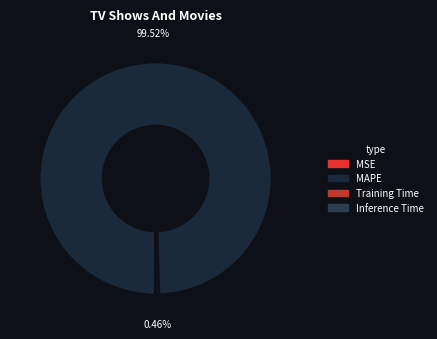

Is it true that MSE is 1% of the pie?

False